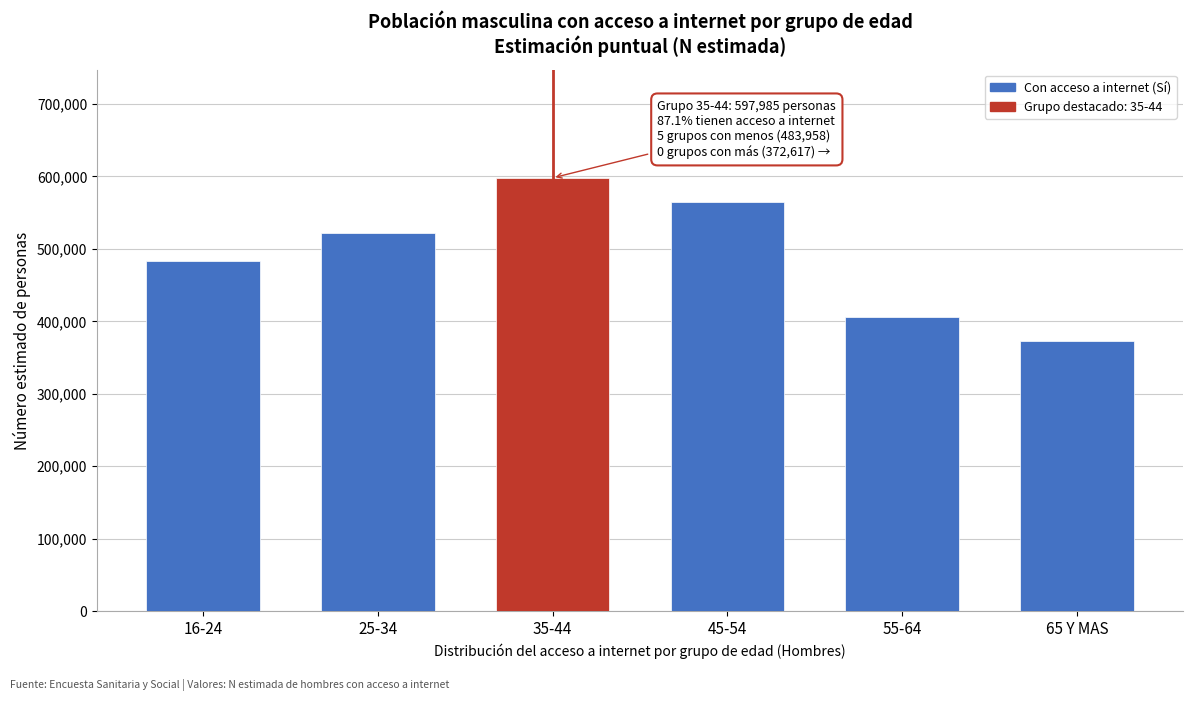

Reading left to right, transcribe all the data shown in this chart.

16-24=483958	25-34=522182	35-44=597985	45-54=564174	55-64=405356	65 Y MAS=372617